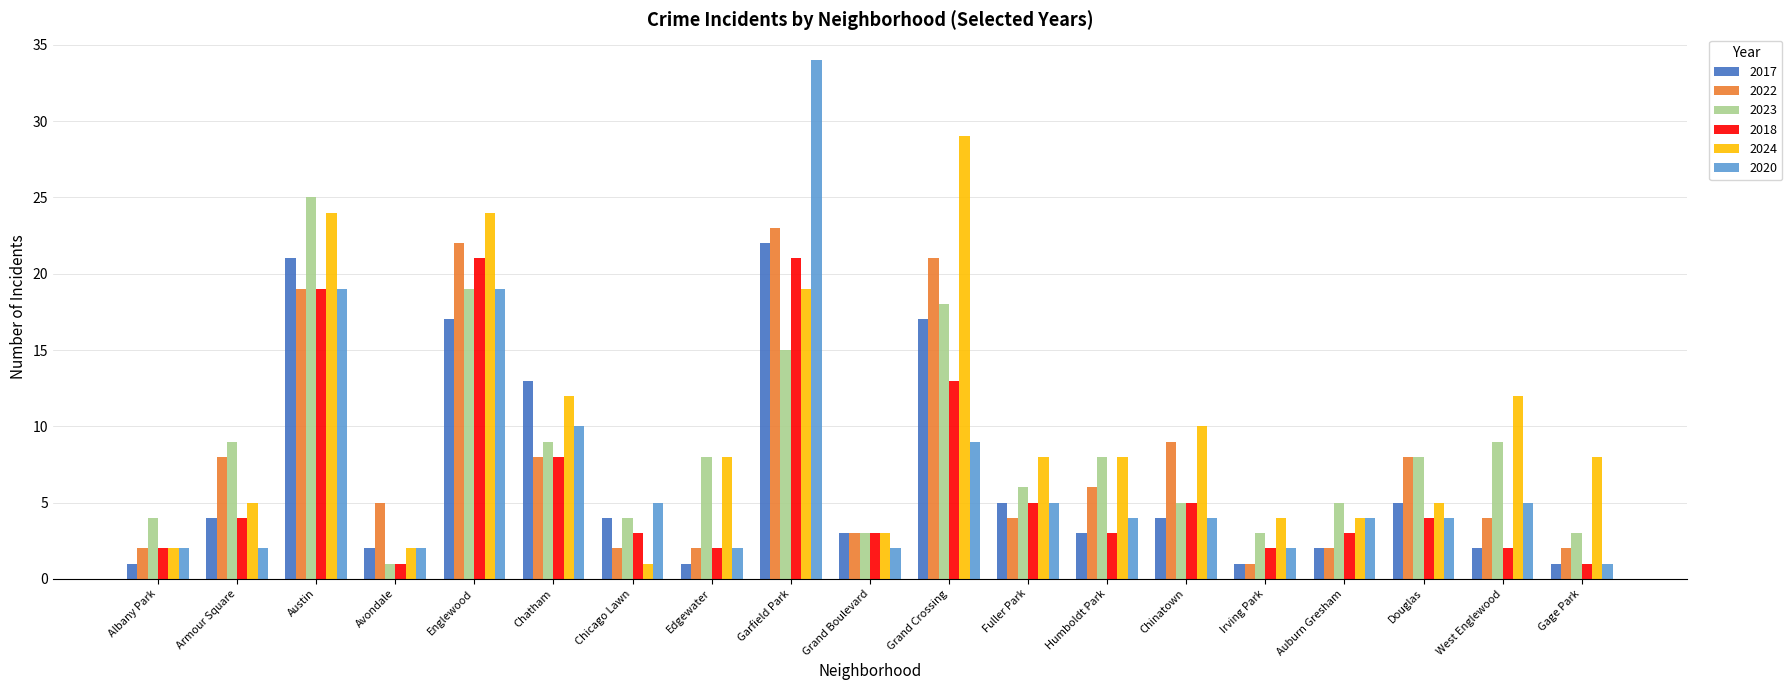

What is the sum of the 2017 values at Gage Park and Humboldt Park?

4